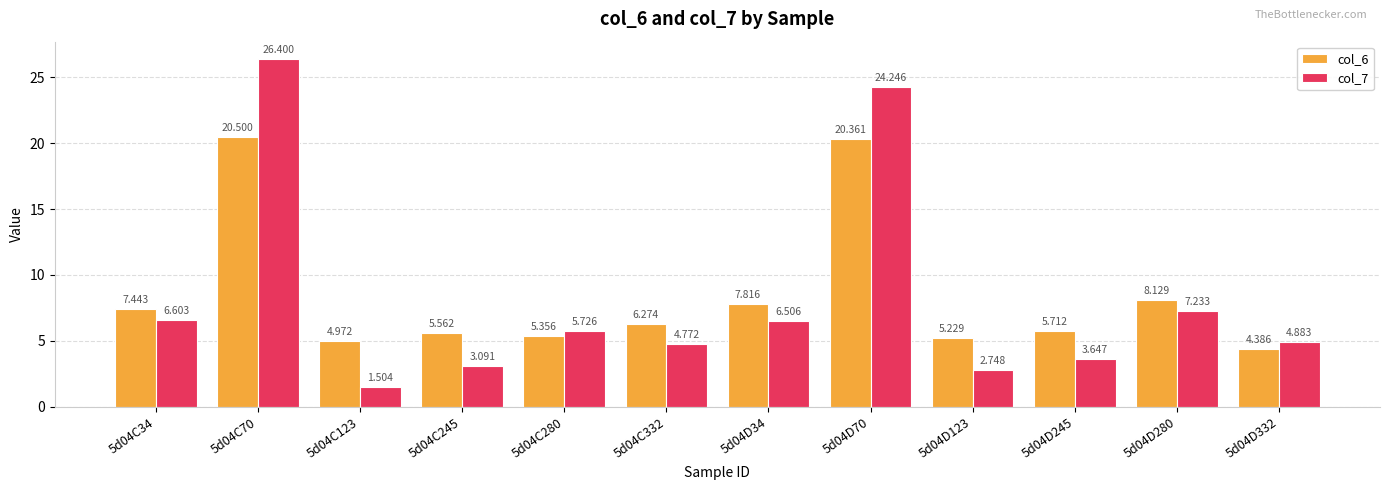

At how many categories does at least one series exceed 6?

6